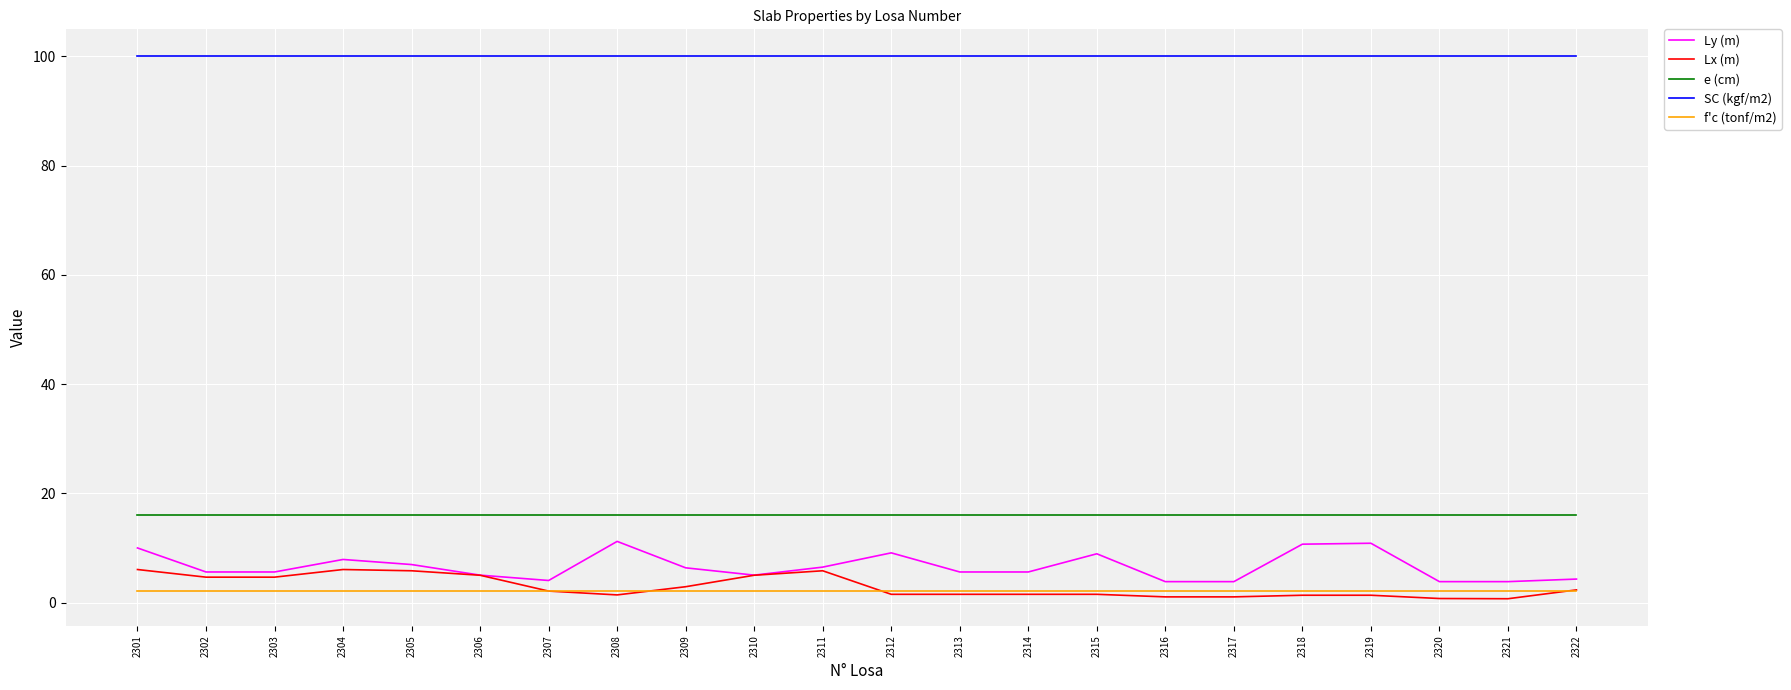

True or false: Lx (m) and SC (kgf/m2) cross at least once.

False